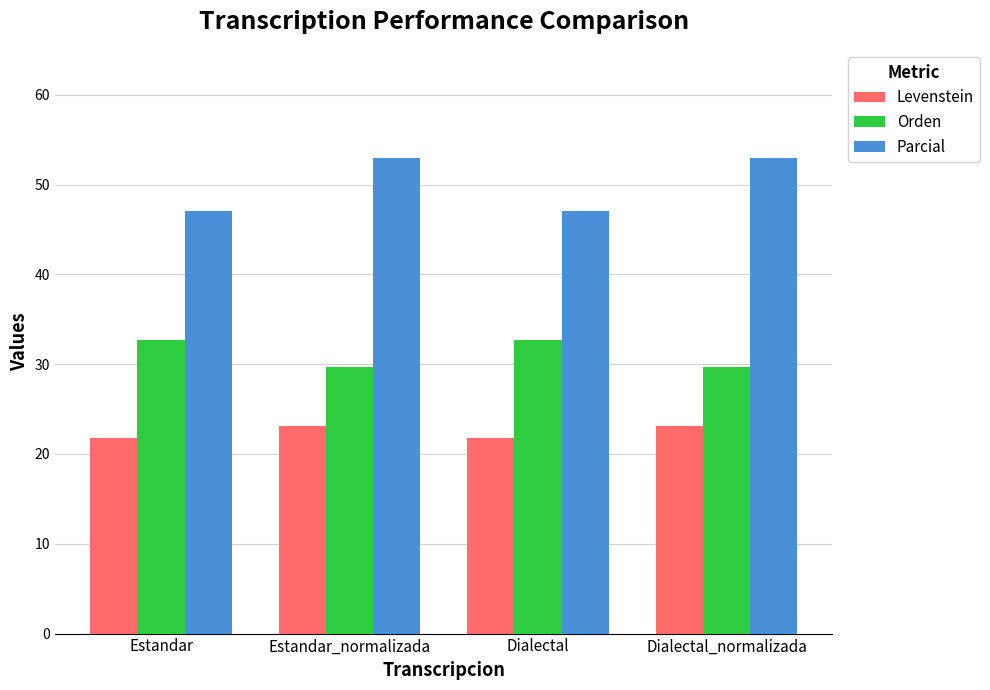

What is the spread (max minus min) of values at Estandar_normalizada?

29.9